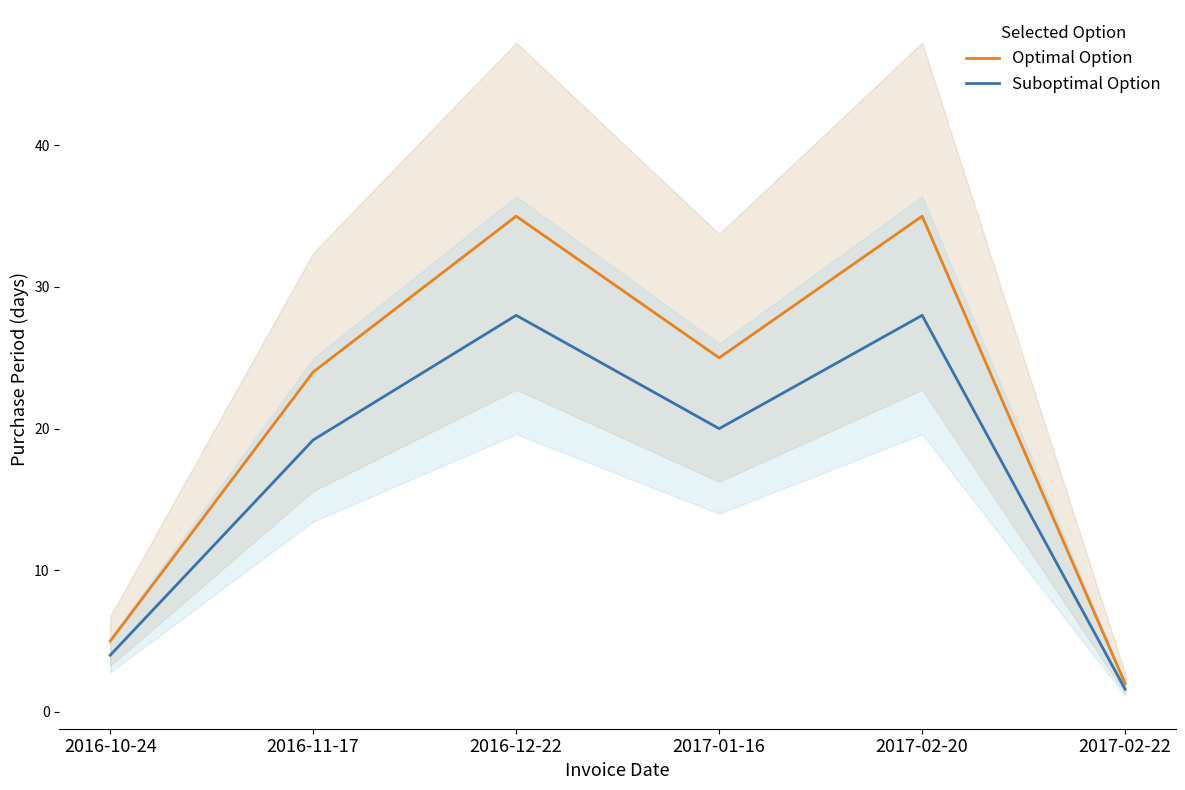

What are all the series names shown in the legend?

Optimal Option, Suboptimal Option